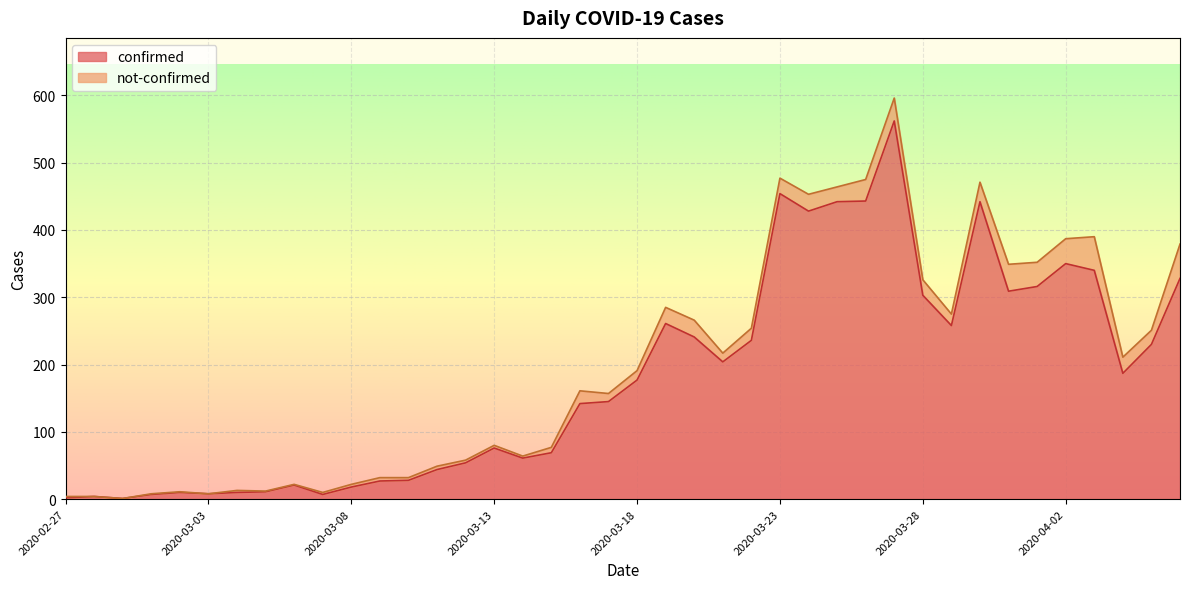

How many lines are shown in the chart?

2